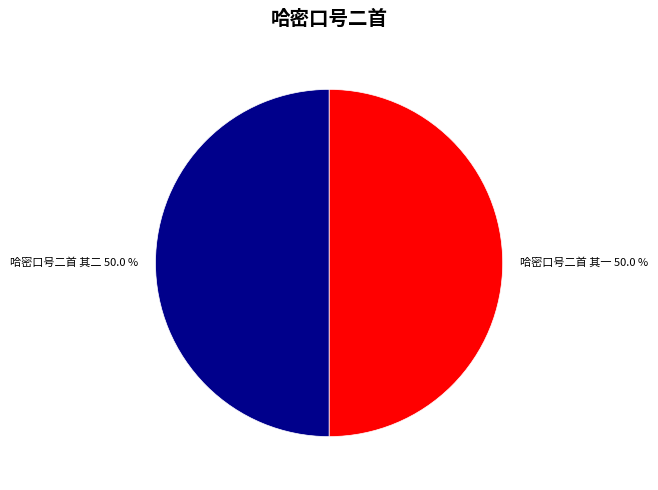

To the nearest percent, what portion does 哈密口号二首 其二 represent?

50%